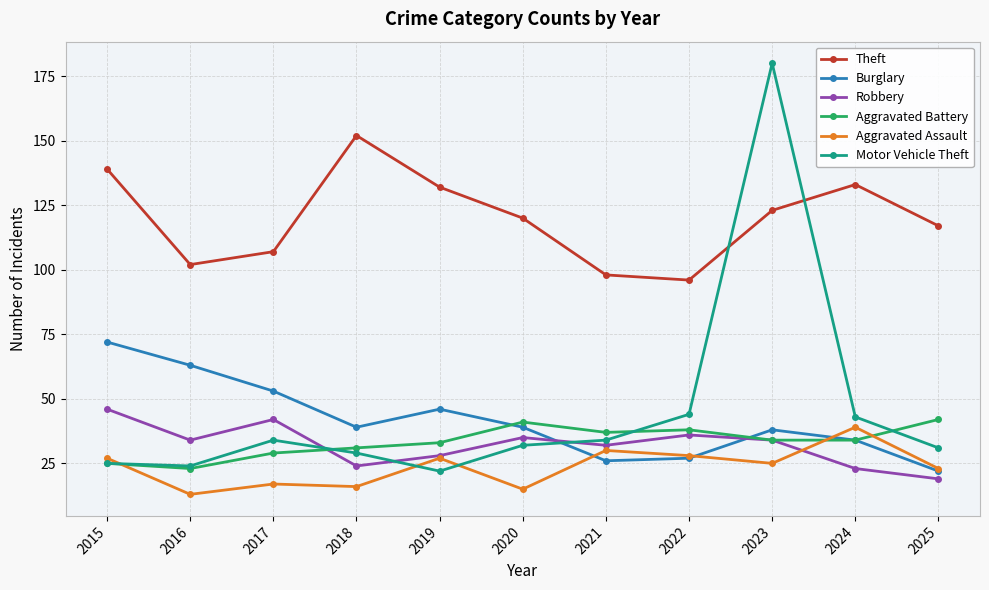

Which category has the lowest value in the Robbery series?

2025